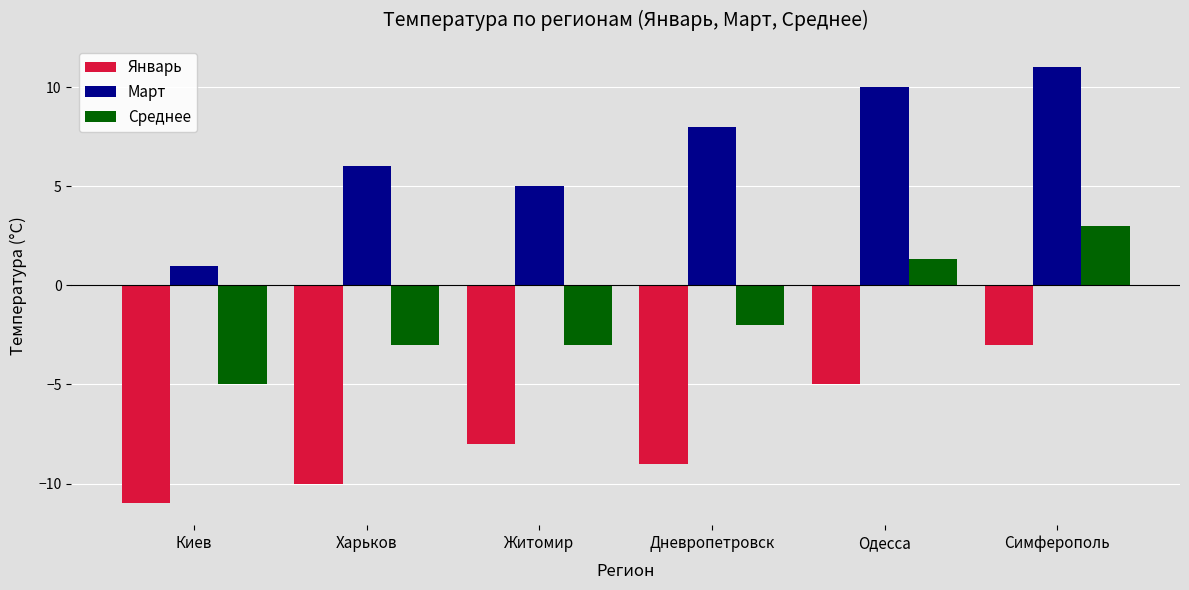

What is the difference between the highest and lowest values at Одесса?

15.0